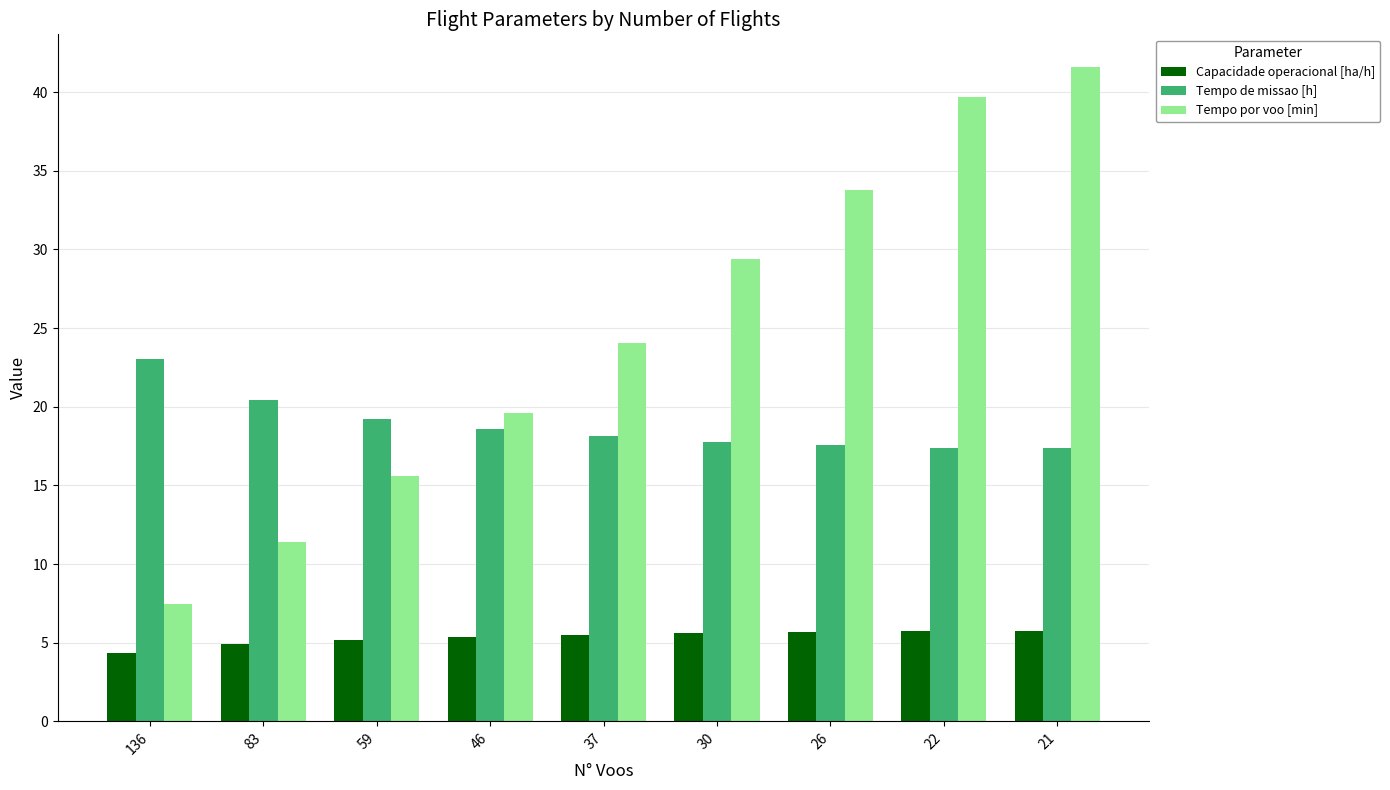

What is the sum of all Tempo de missao [h] values?

169.6